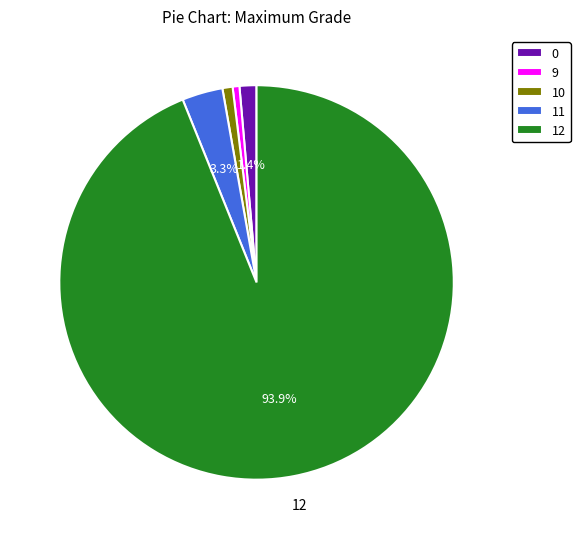

What percentage is NOT represented by 12?

6.1%